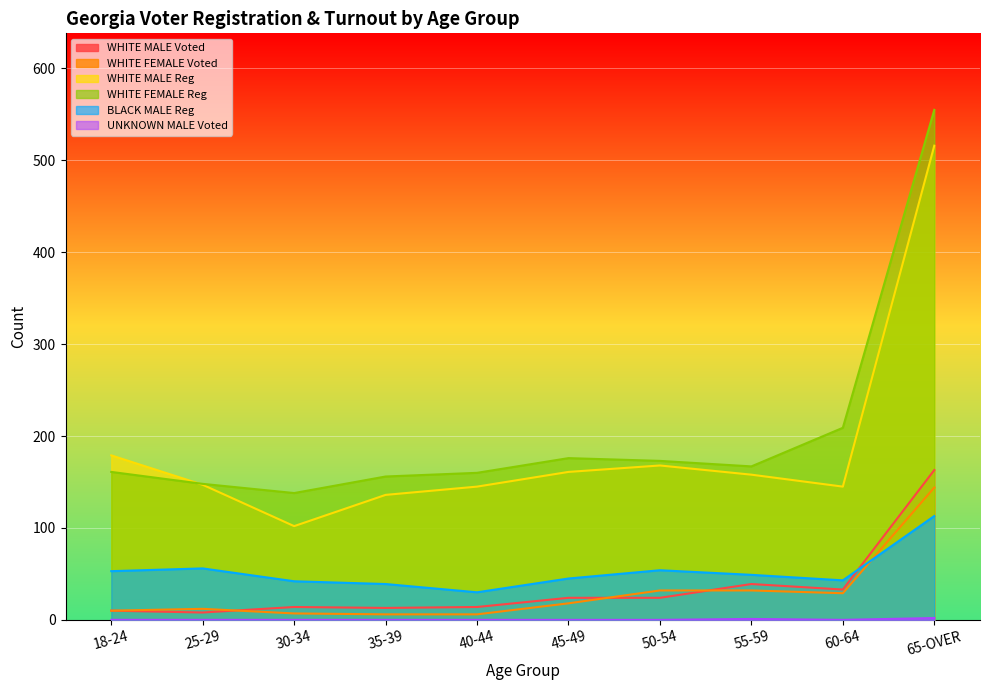

Which label corresponds to the largest value in the chart?

65-OVER